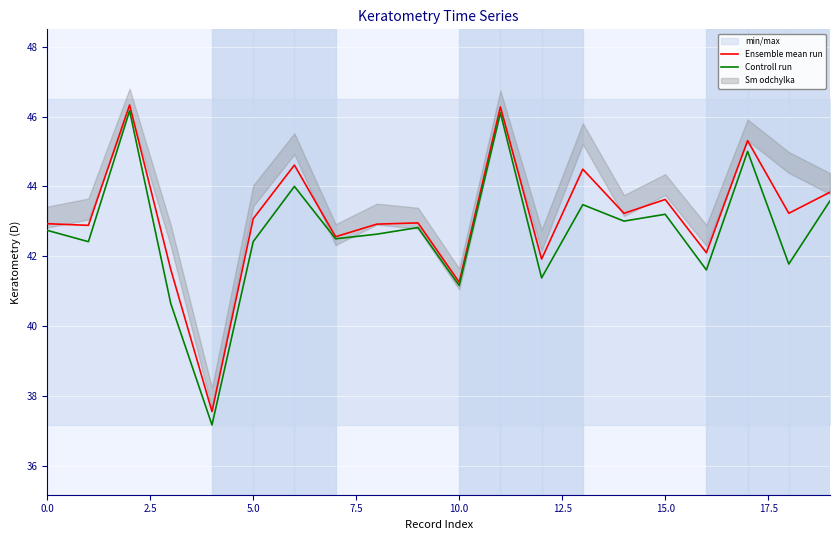

Is this an area chart (filled region under the line)?

No